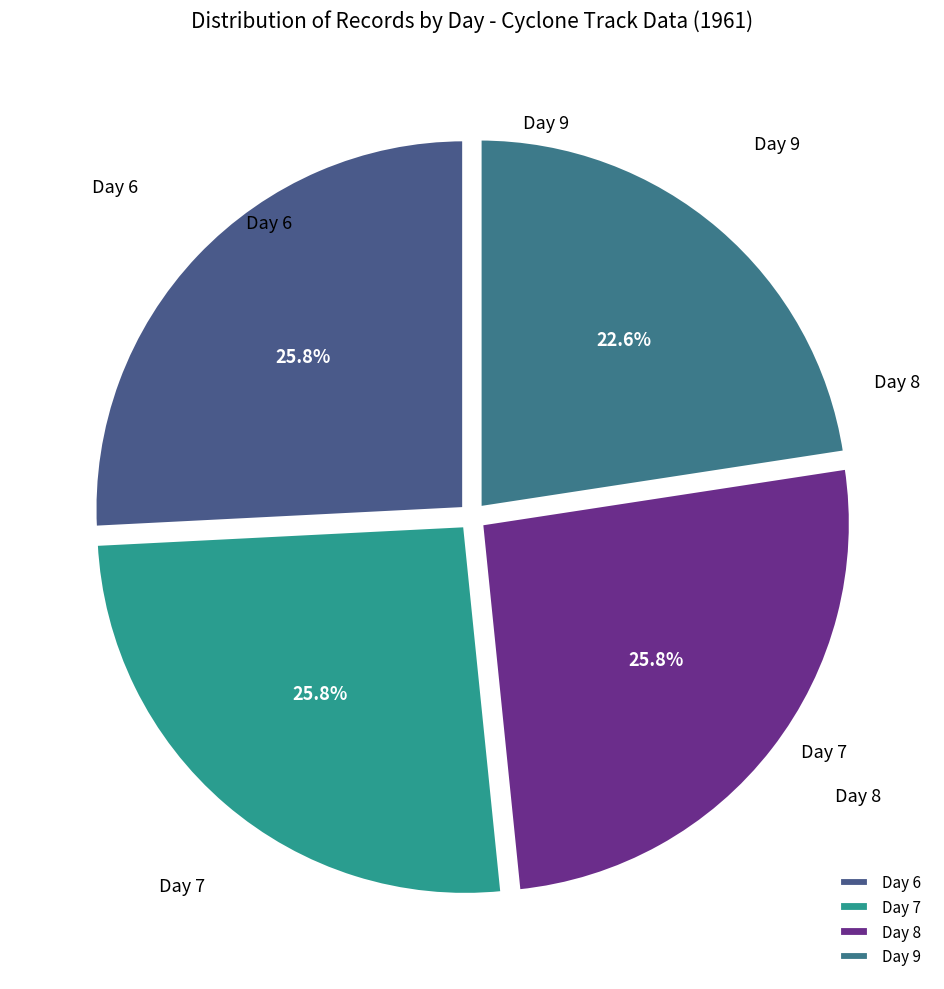

Is there any slice that represents more than half of the pie?

No